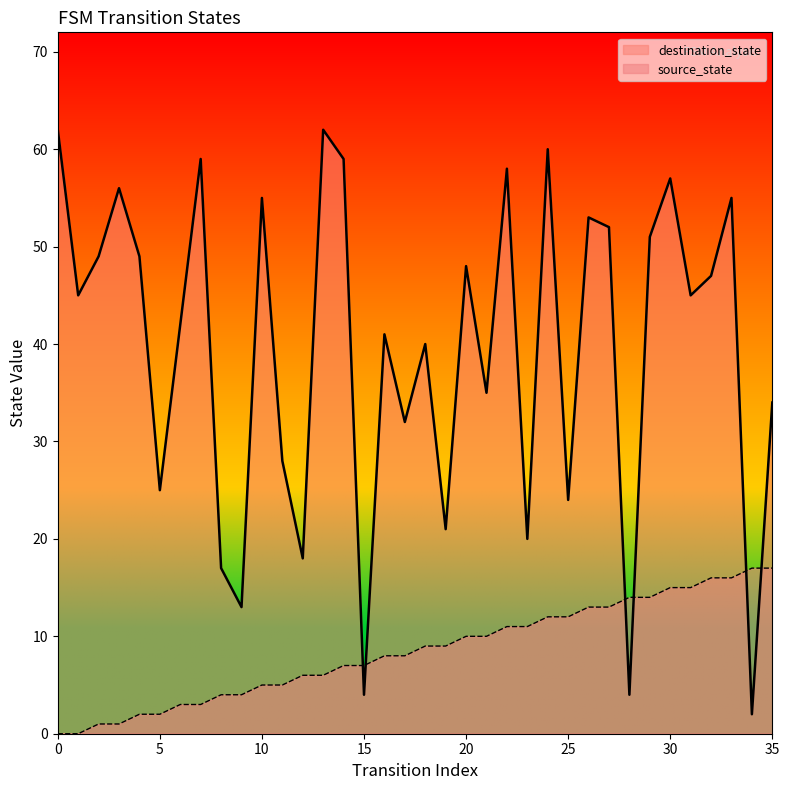

Which series reaches the minimum Y coordinate?

source_state